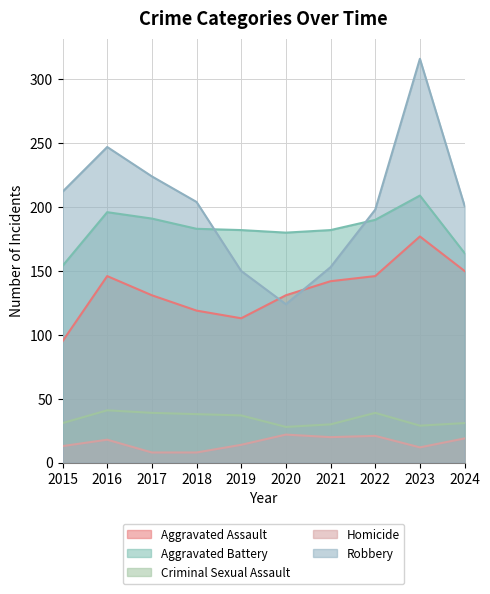

True or false: Homicide has more than 0 interior local peaks.

True